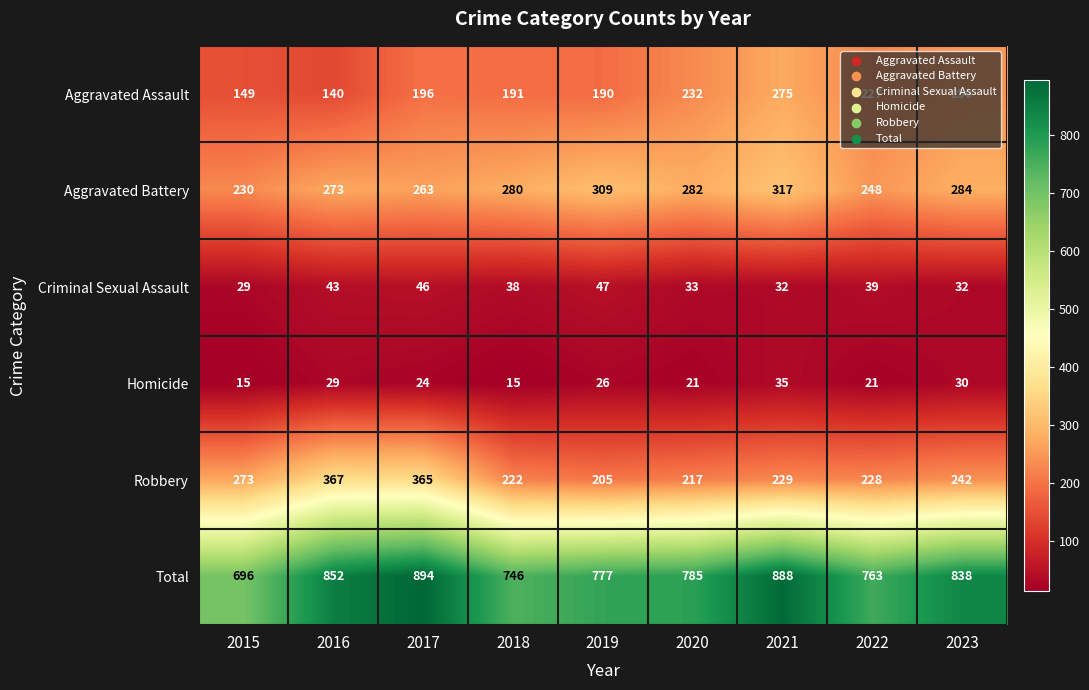

What is the difference between the highest and lowest values at 2019?

751